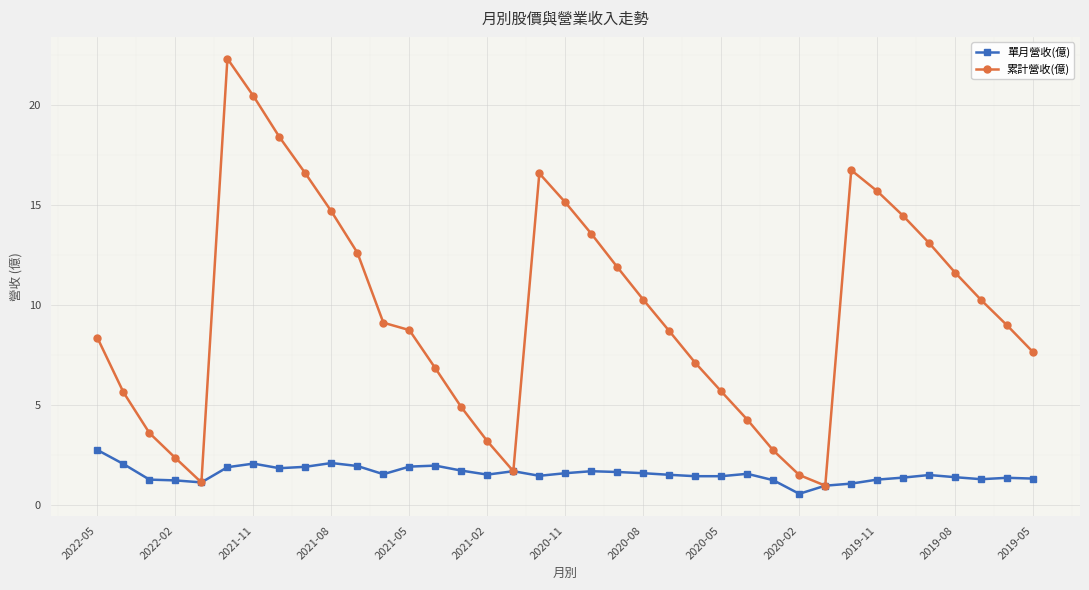

Which series has the largest total across all categories?

累計營收(億)